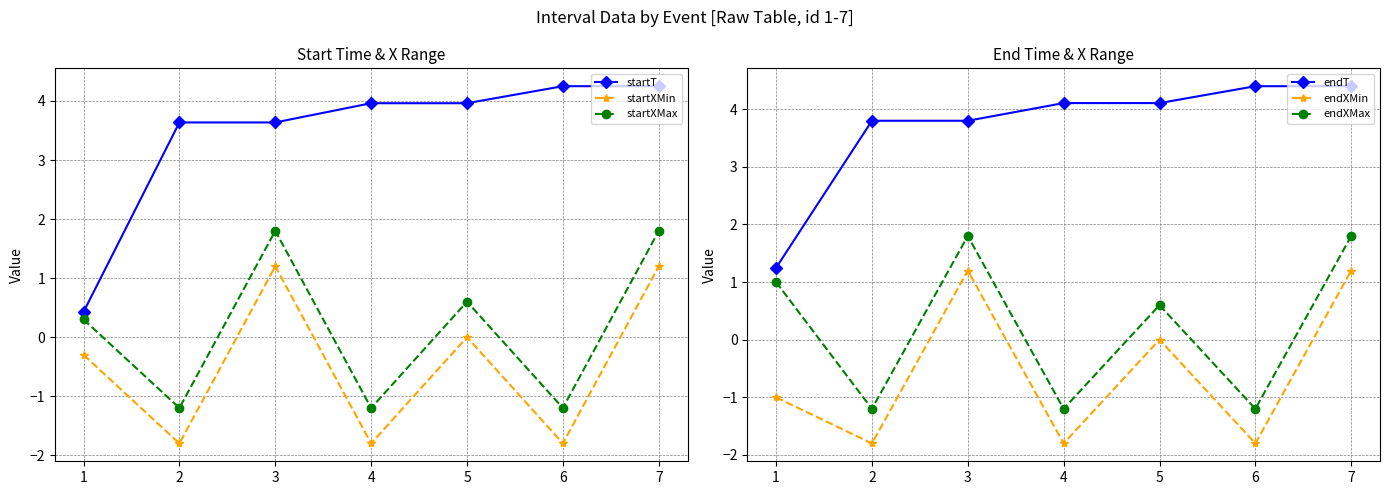

Where is the first local maximum for startXMin?

3